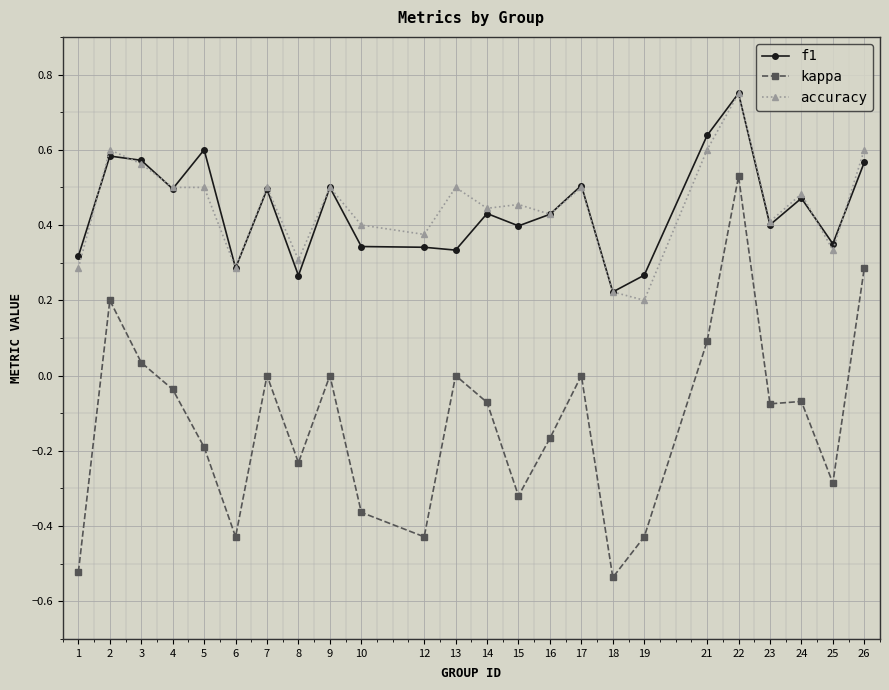

Is it true that f1 equals 1.0 at 5?

False